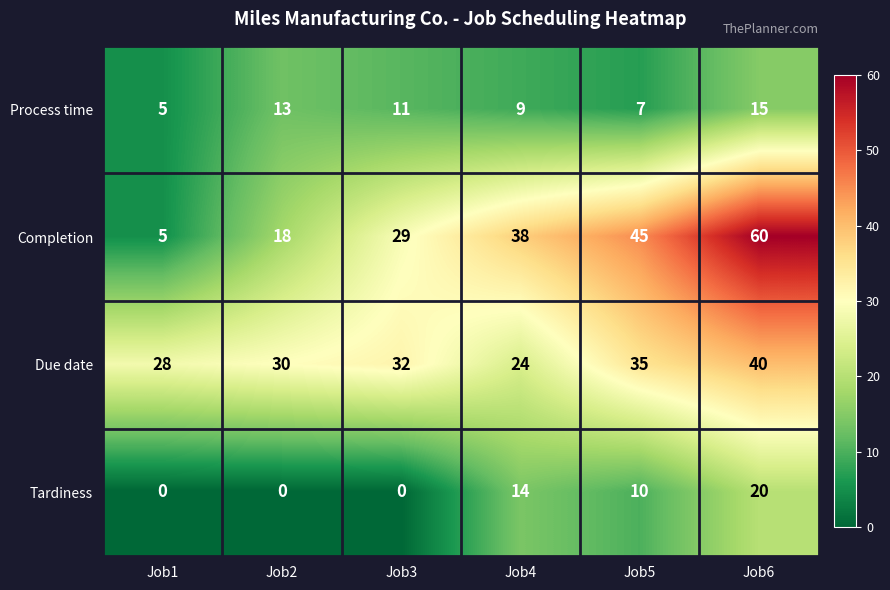

At Job6, list the series in order from smallest to largest.

Process time, Tardiness, Due date, Completion